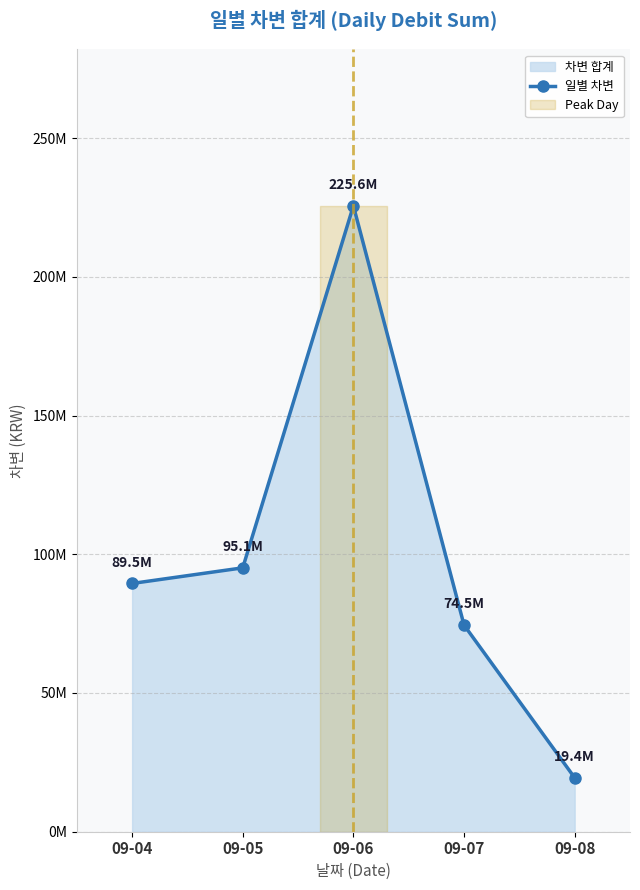

List the labels in order of value, smallest first.

09-08, 09-07, 09-04, 09-05, 09-06